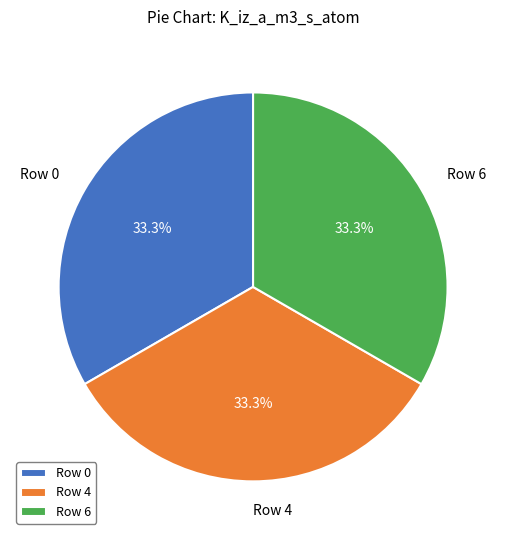

Approximately how many times larger is the value at Row 4 compared to Row 0?

1.0